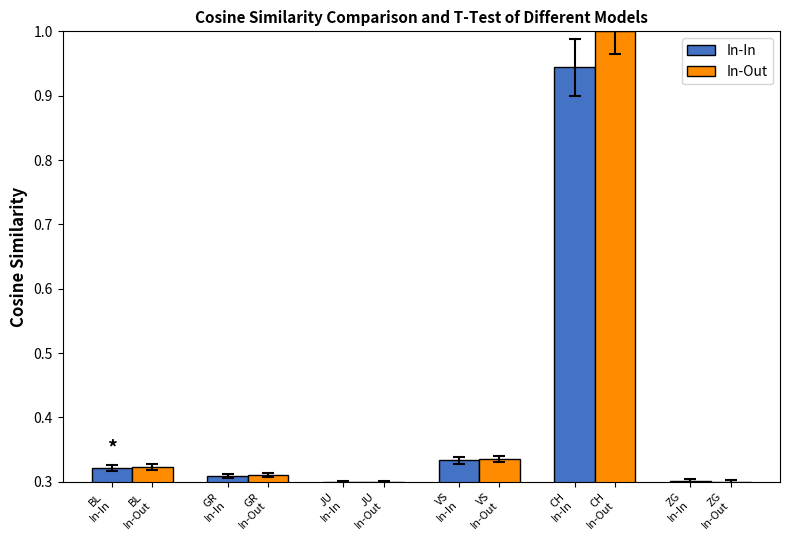

What is the sum of all In-In values?

2.5